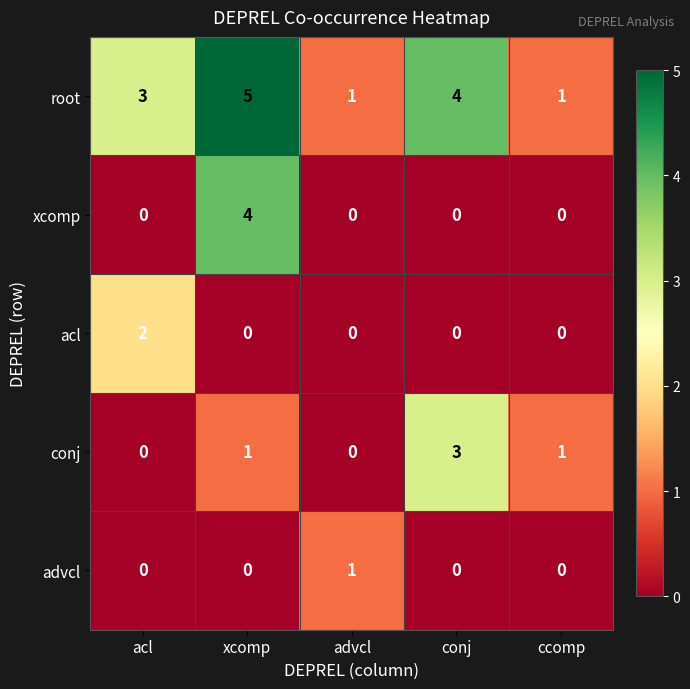

How many values in acl are above zero?

1